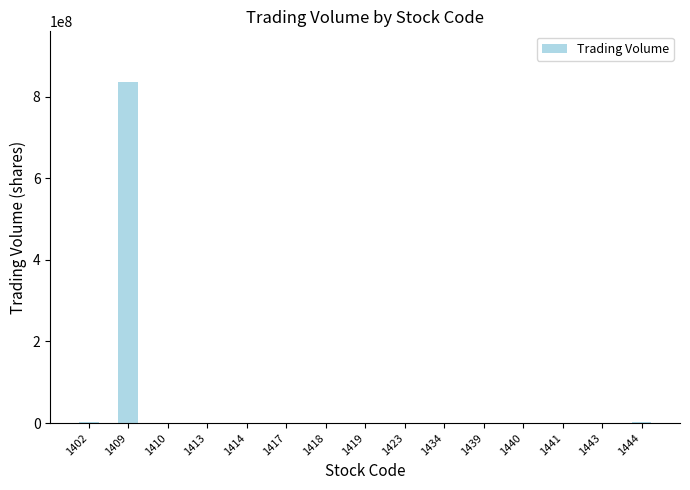

What is the maximum value shown in the chart?

835136126